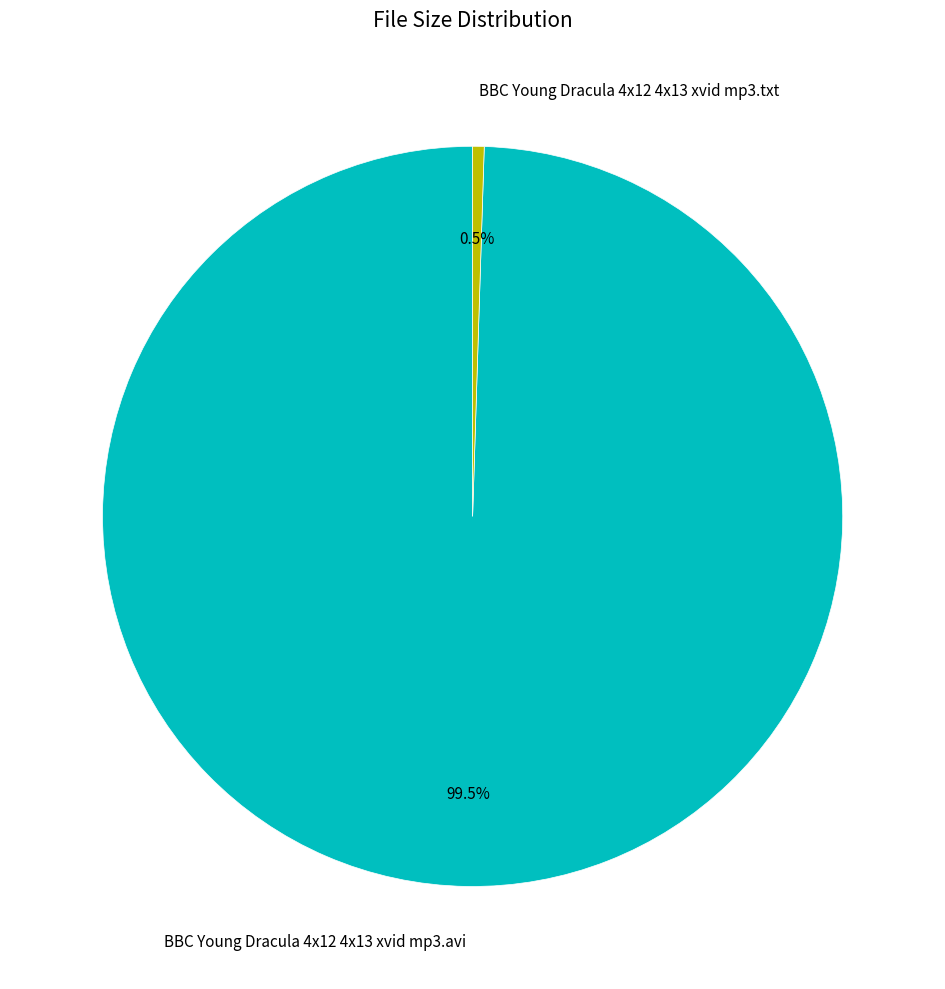

Which category has the biggest portion of the pie?

BBC Young Dracula 4x12 4x13 xvid mp3.avi